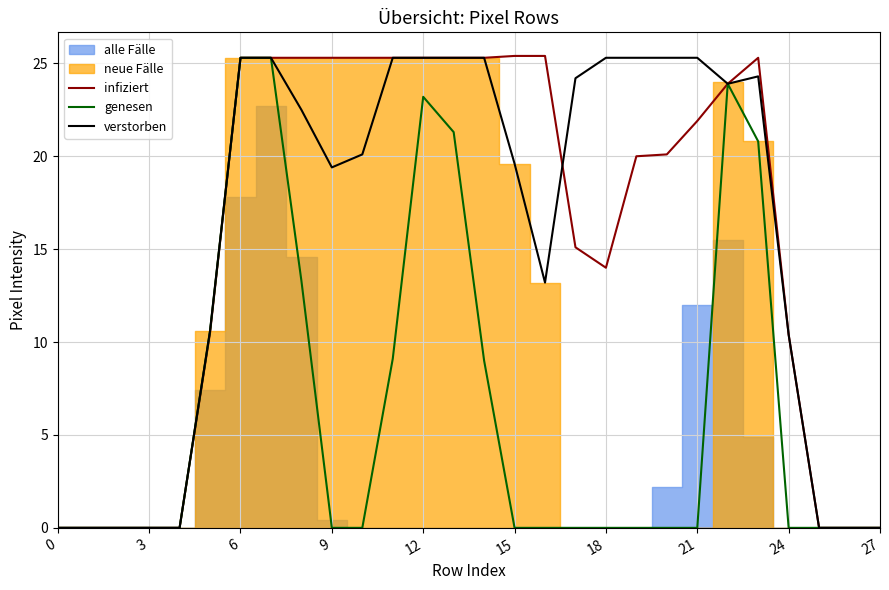

How many data points in verstorben are less than 22?

14